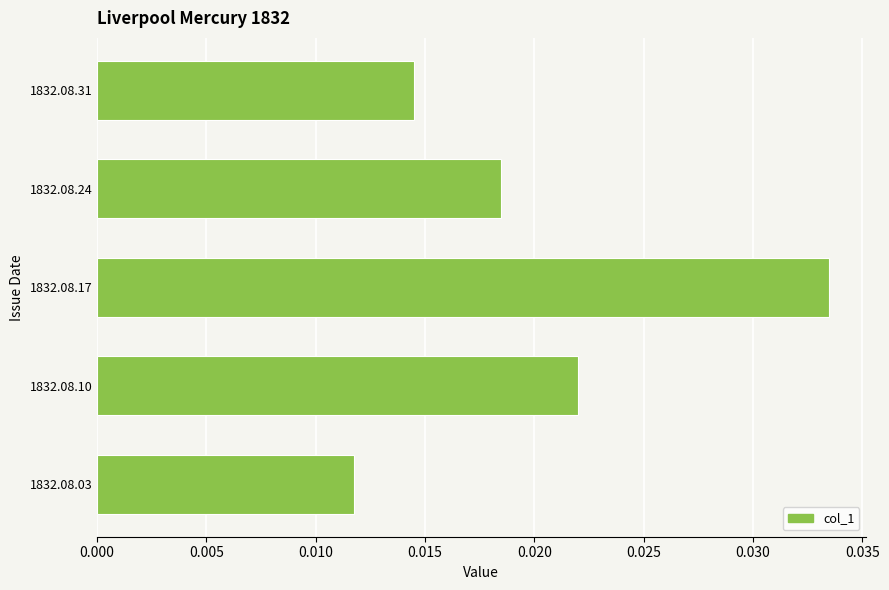

Rank the categories by value from highest to lowest.

1832.08.17, 1832.08.10, 1832.08.24, 1832.08.31, 1832.08.03